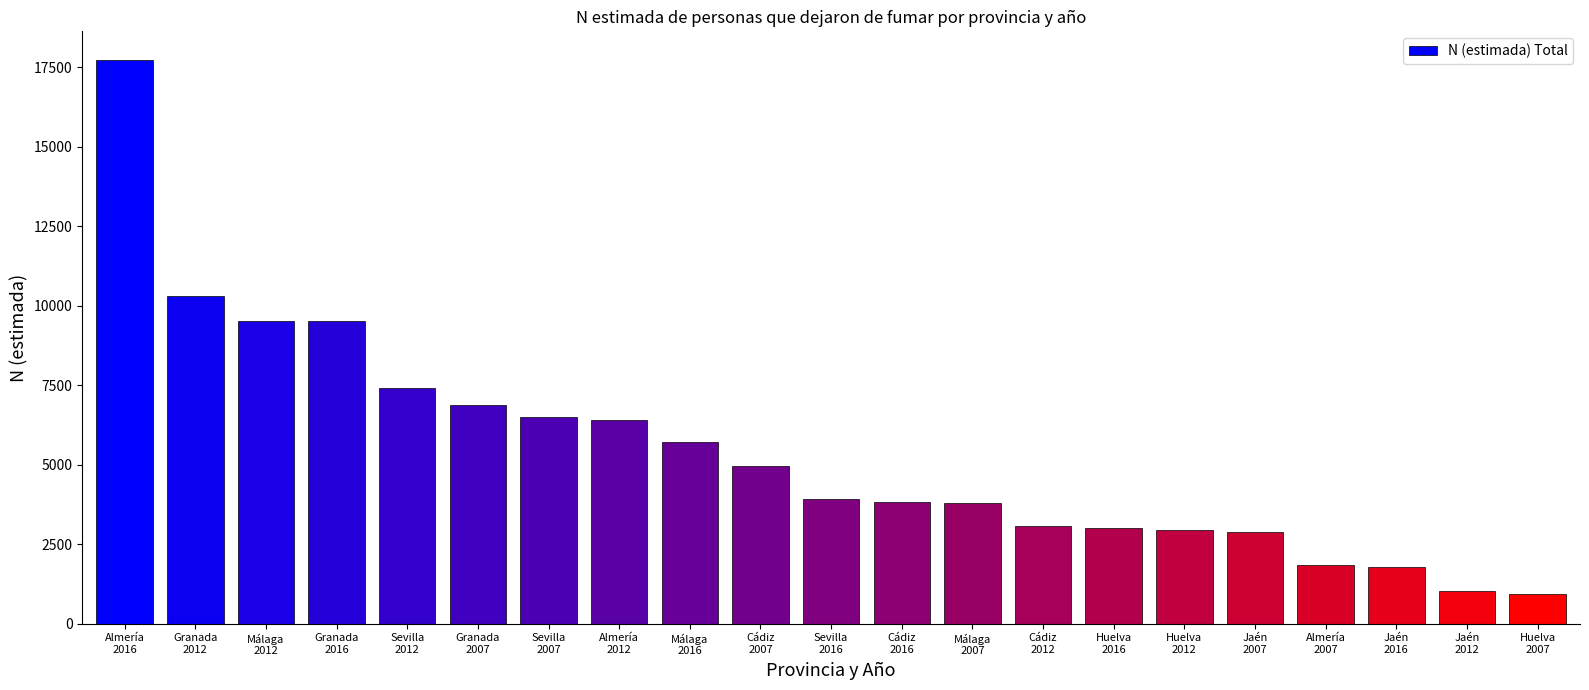

What is the difference between the maximum and minimum values?

16807